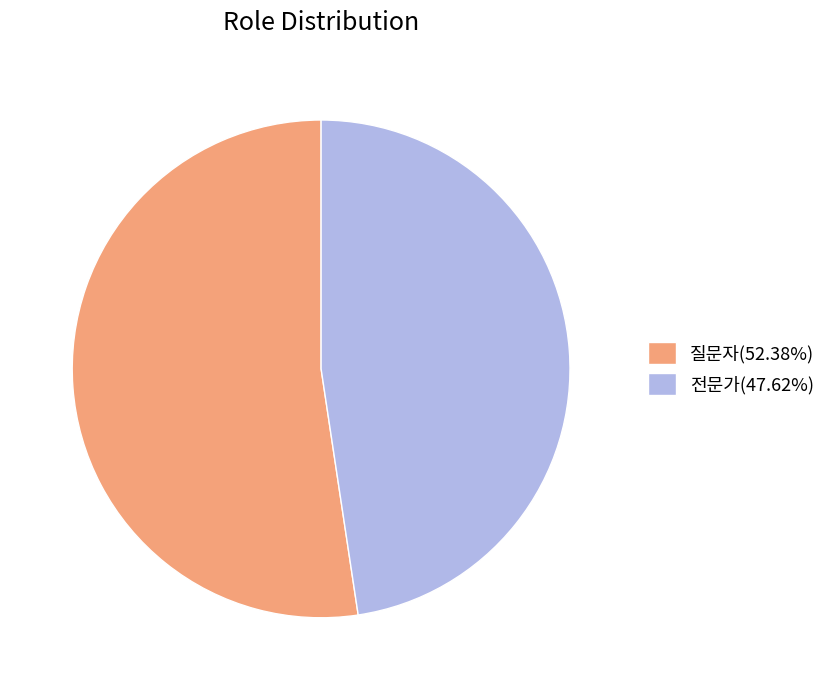

Approximately how many times larger is the value at 전문가(47.62%) compared to 질문자(52.38%)?

0.9